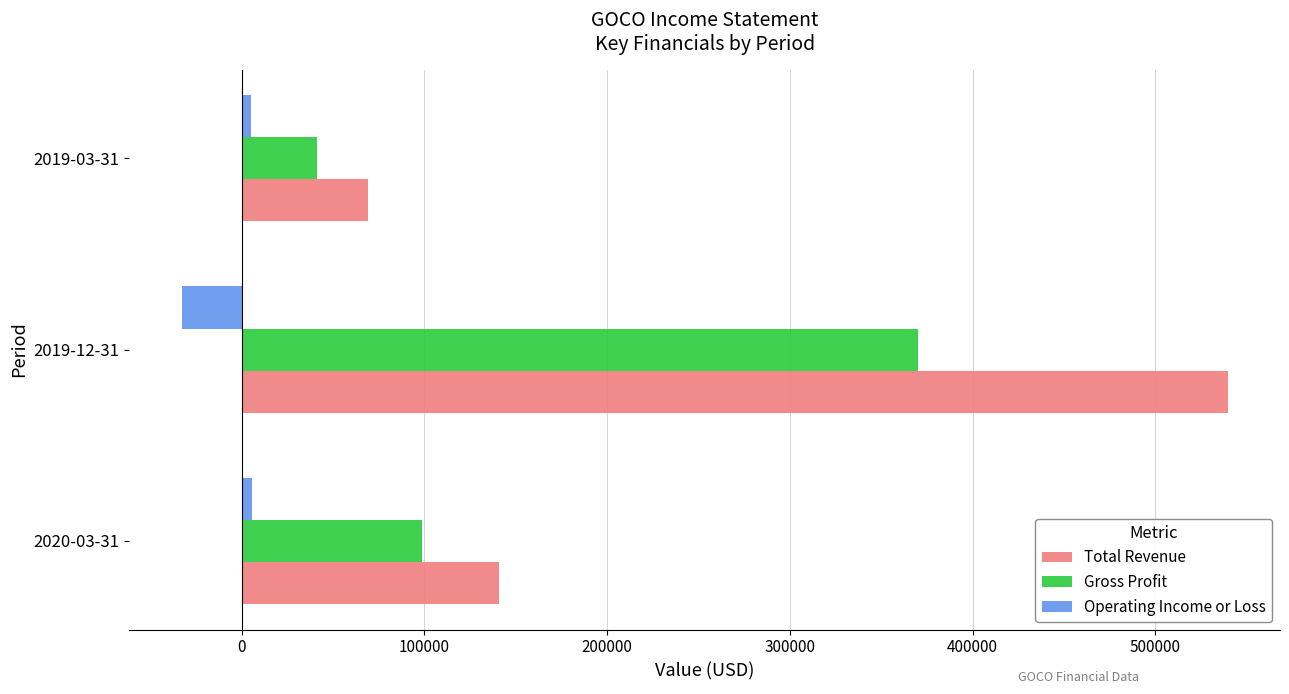

At which label does Total Revenue reach its minimum?

2019-03-31